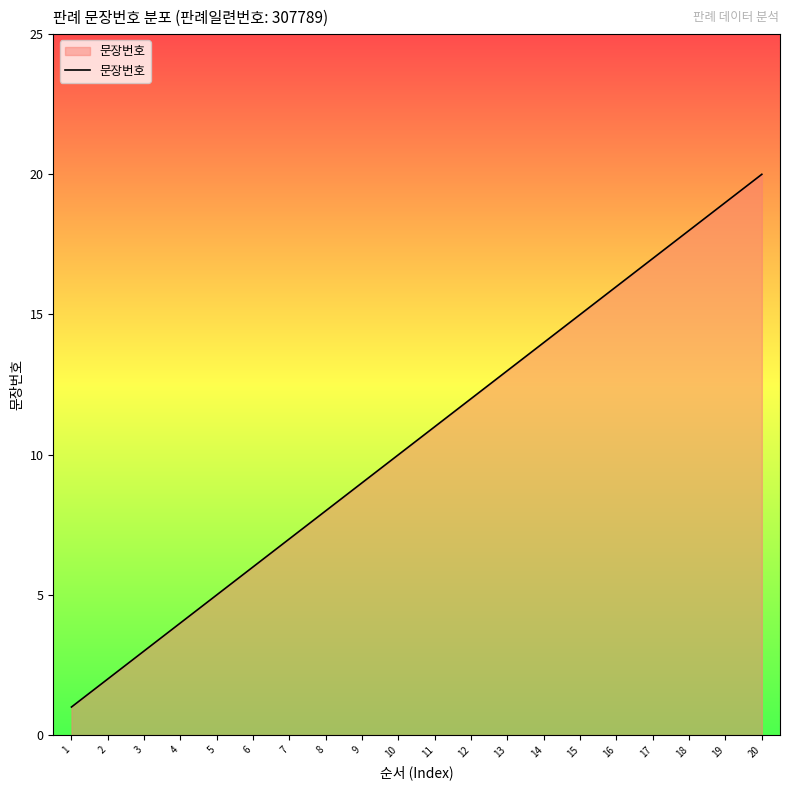

True or false: there are more than 0 points higher than both neighbors.

False